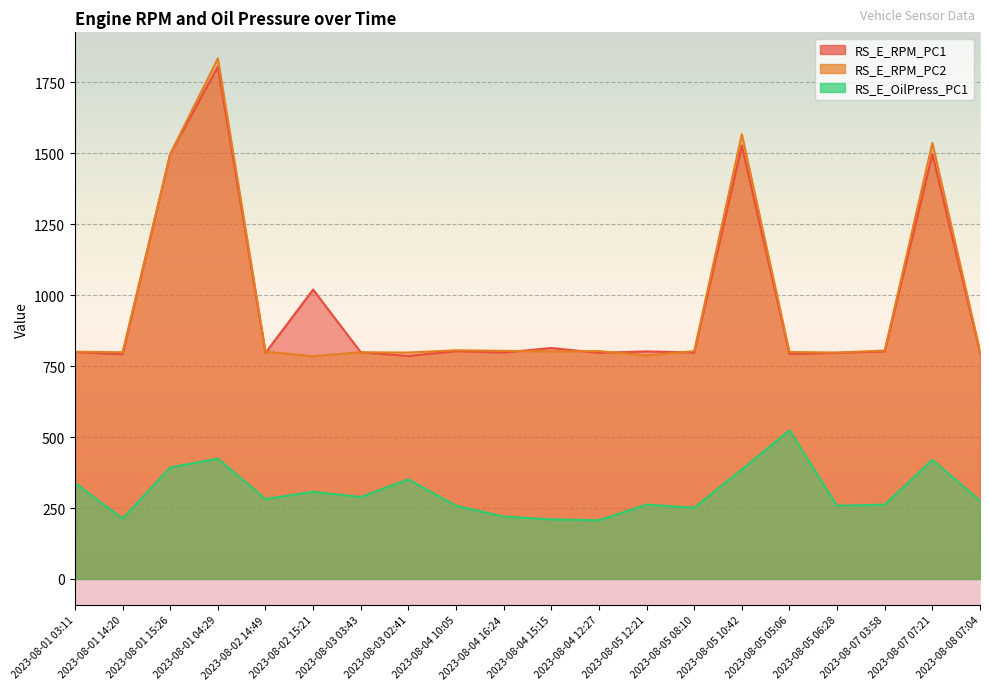

What are all the series names shown in the legend?

RS_E_RPM_PC1, RS_E_RPM_PC2, RS_E_OilPress_PC1